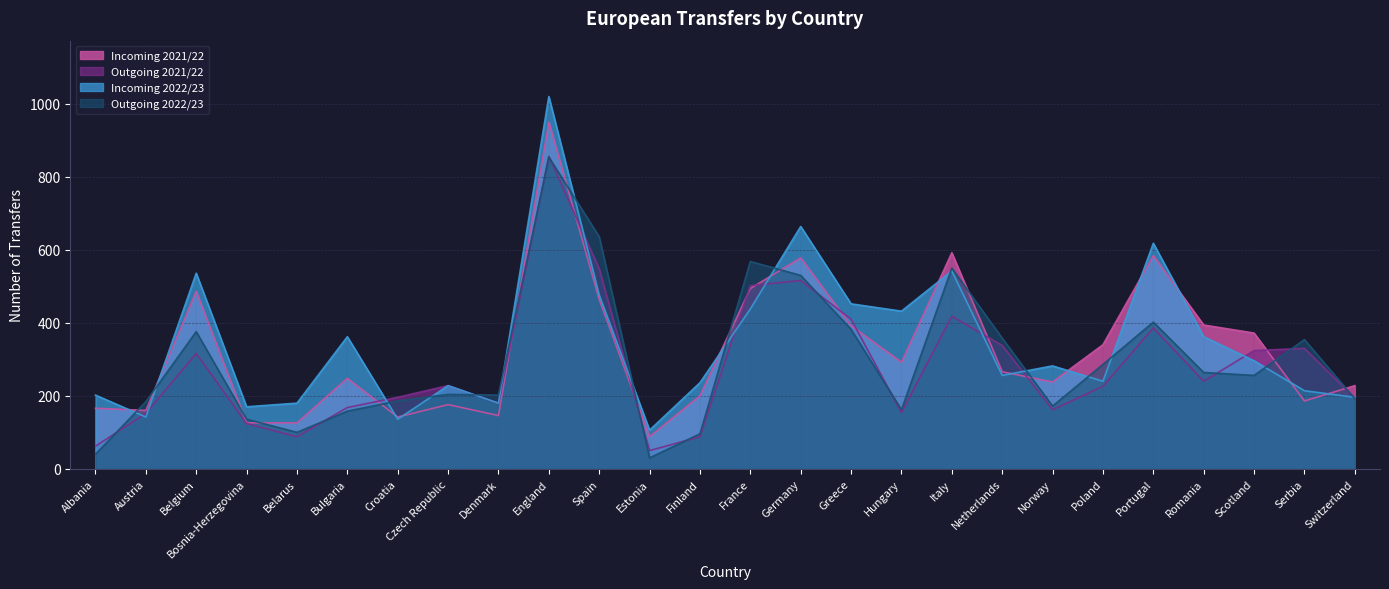

What is the difference between the maximum and second lowest values in the Outgoing 2022/23 series?

814